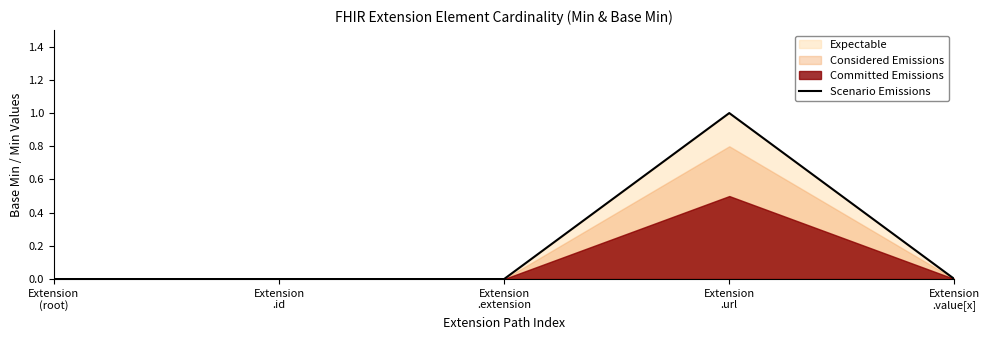

True or false: the data shows 0 at Extension
.value[x].

True